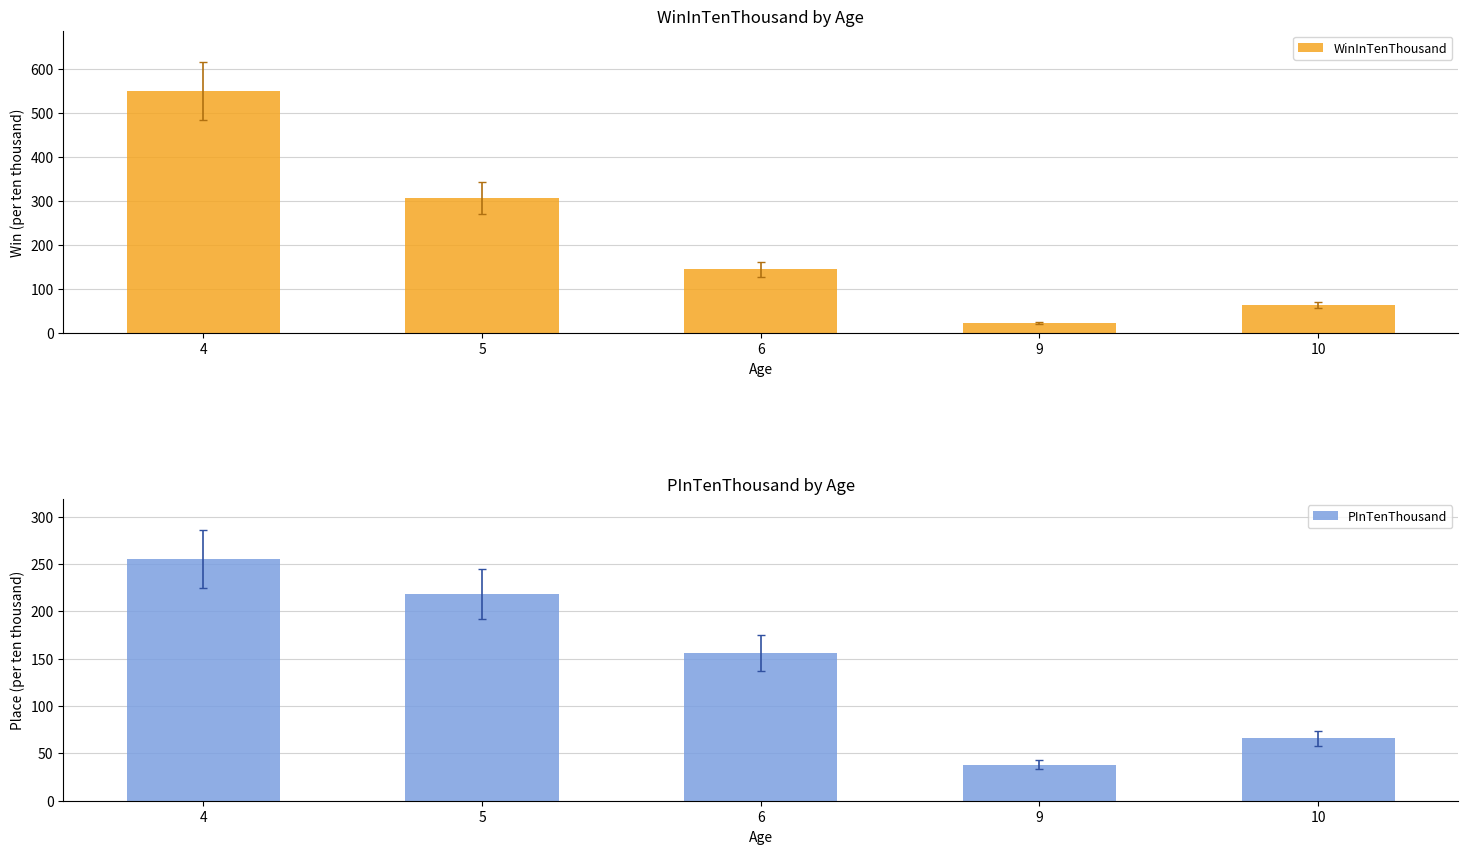

What is the sum of all WinInTenThousand values?

1085